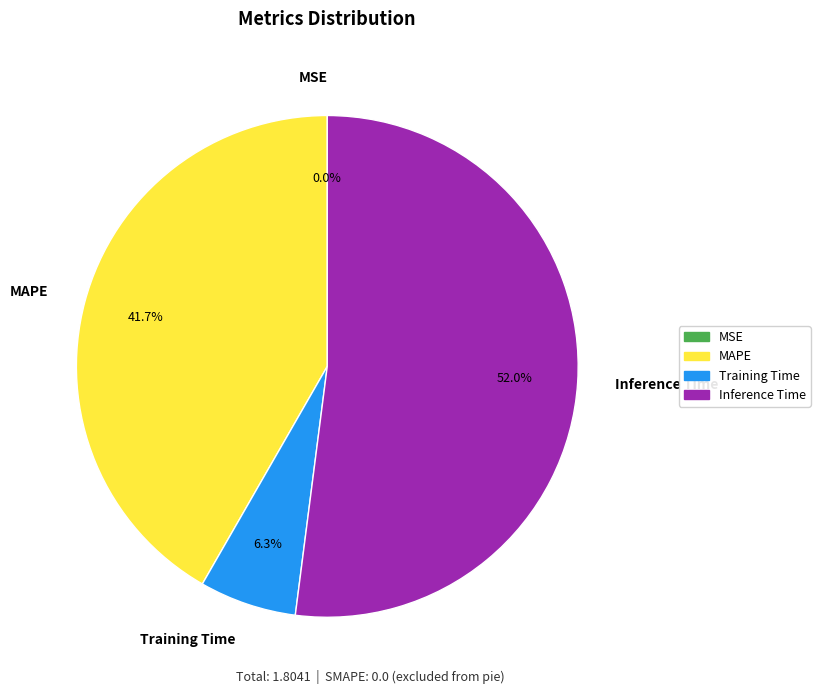

What is the ratio of the value at Inference Time to the value at MAPE?

1.2